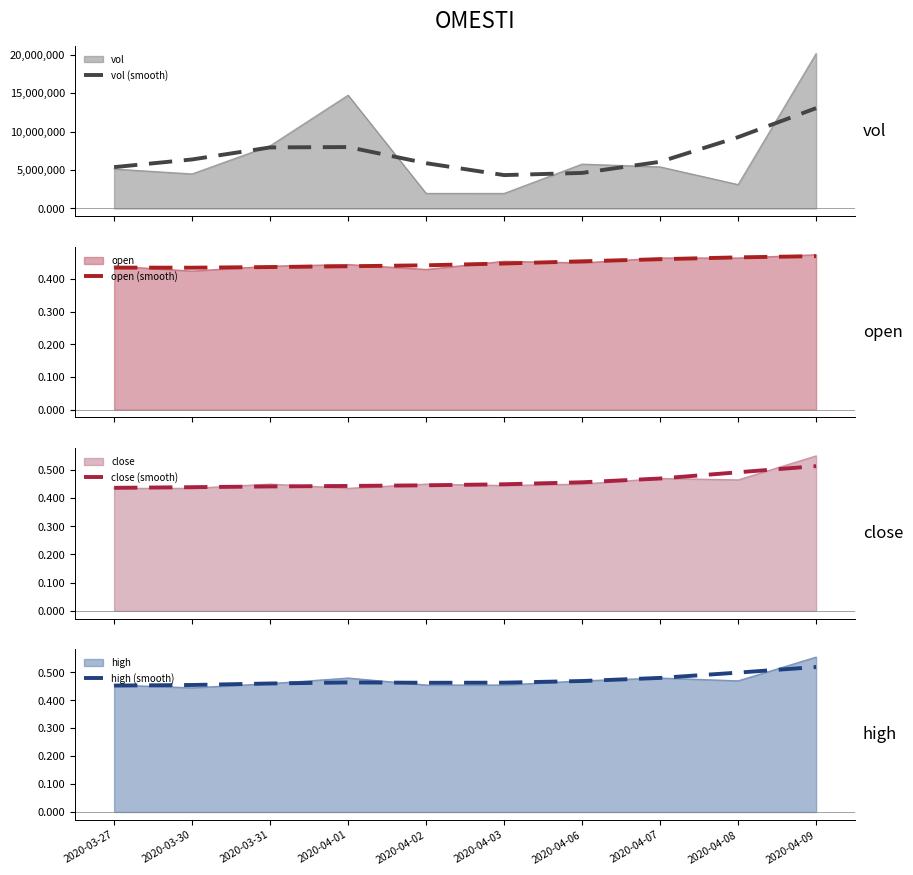

How many data points in vol (smooth) are less than 6376093?

5